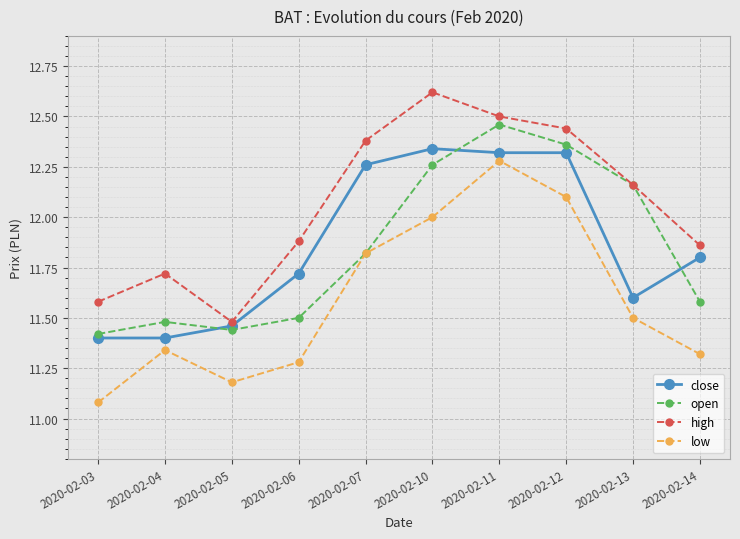

Which category has the lowest value across all series?

2020-02-03